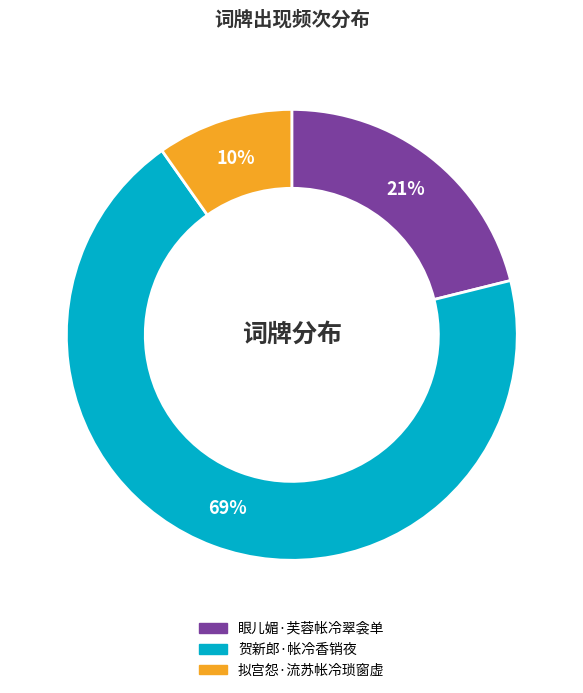

Which slice is the smallest?

拟宫怨·流苏帐冷琐窗虚